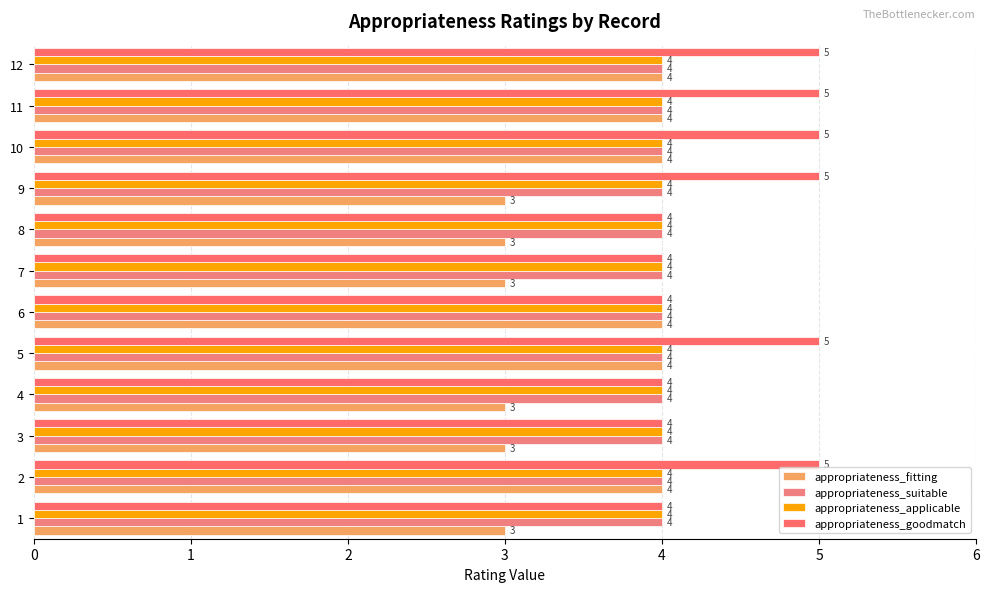

How many categories are shown in the chart?

12